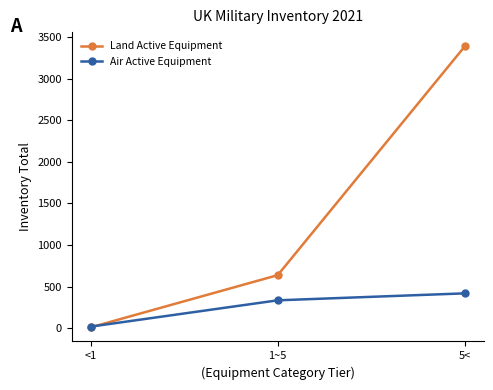

Which label corresponds to the largest value in the chart?

5<